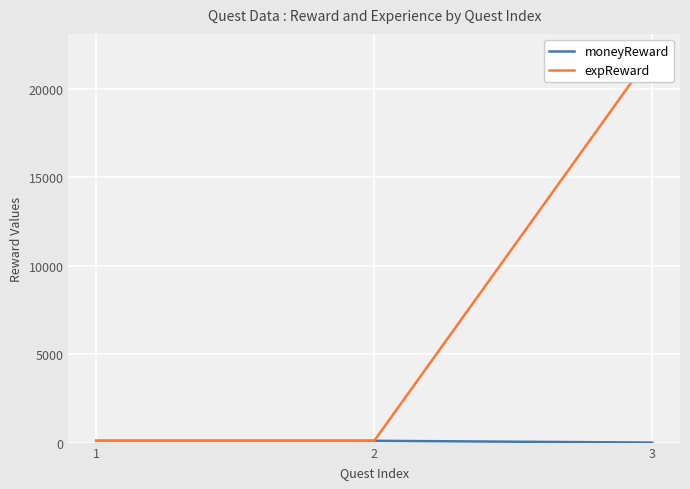

At which label does expReward reach its peak?

3